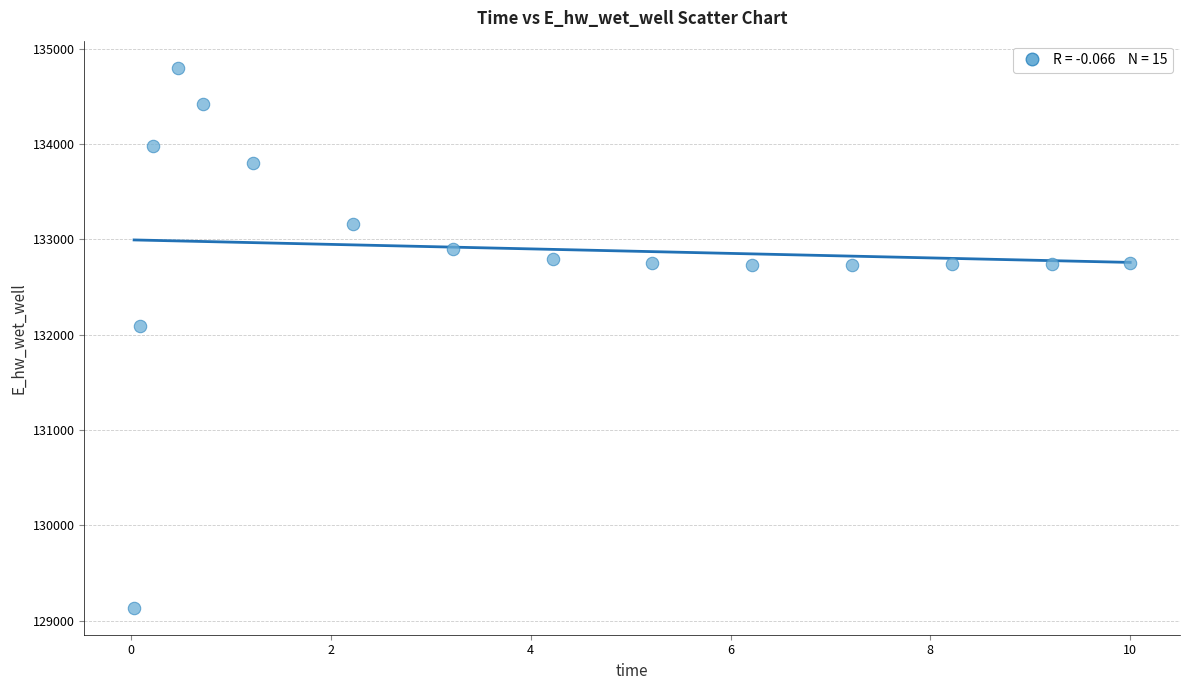

What is the range of Y values (max minus min)?

5666.3